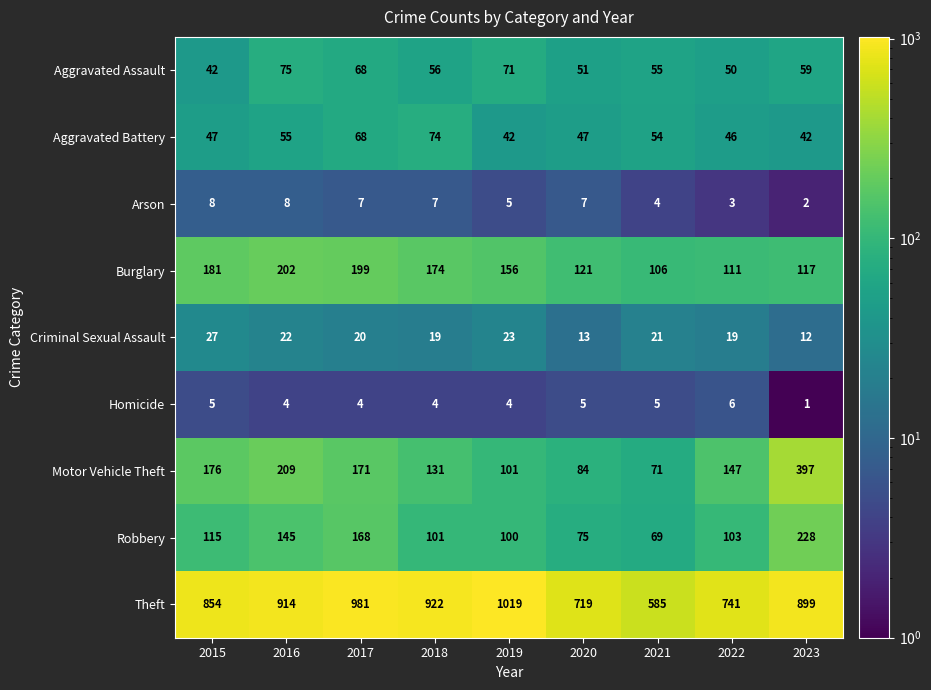

Which series has the largest range (max minus min)?

Theft